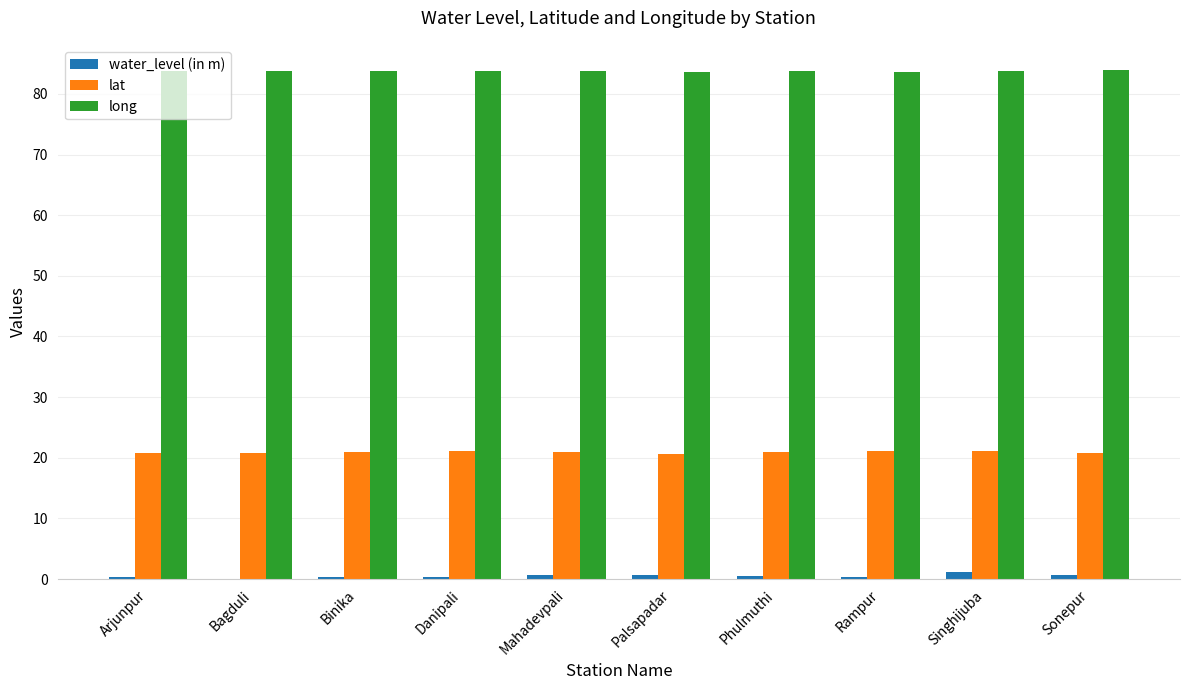

Is it true that lat equals 32.1 at Danipali?

False